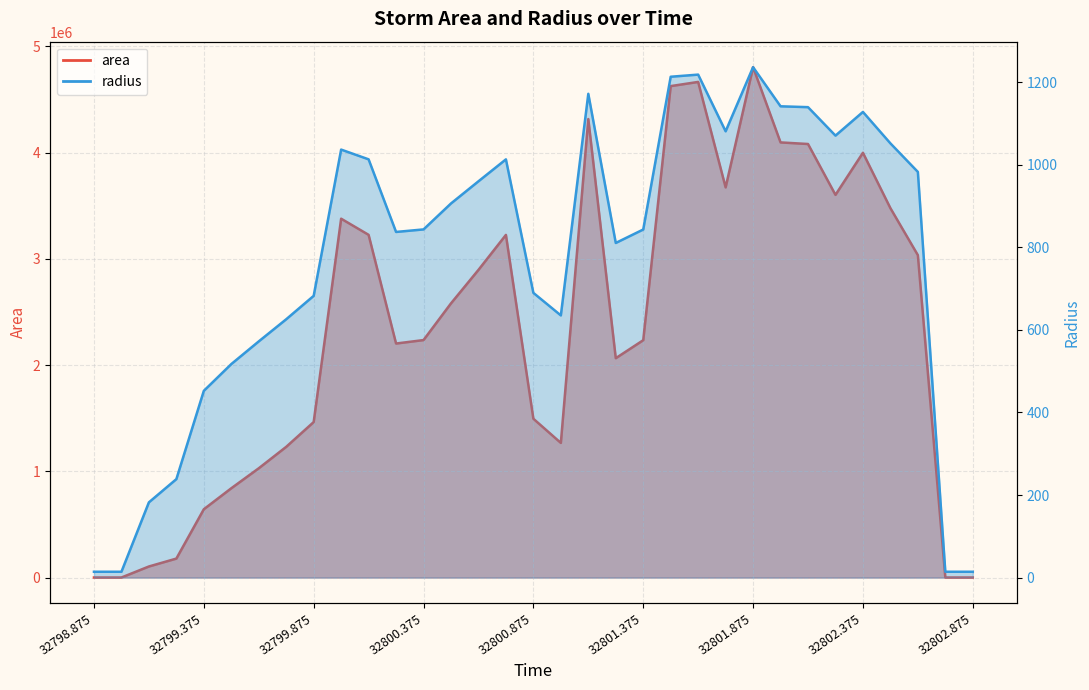

At which category does radius reach its first local valley?

32800.25